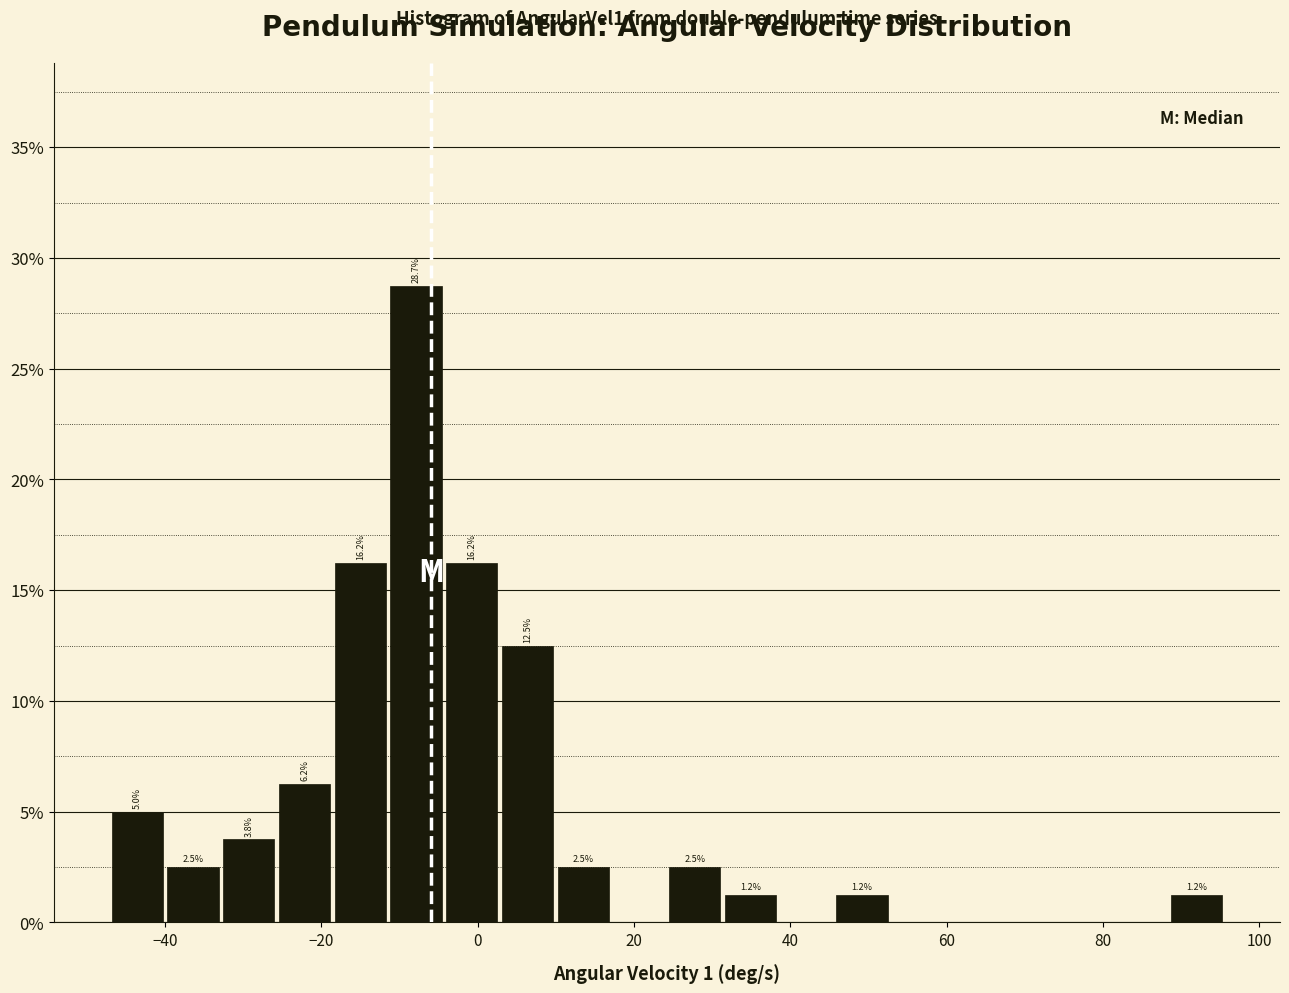

Around what value on the x-axis is the tallest bar? Give the approximate position of its centre, as read against the axis.

-8